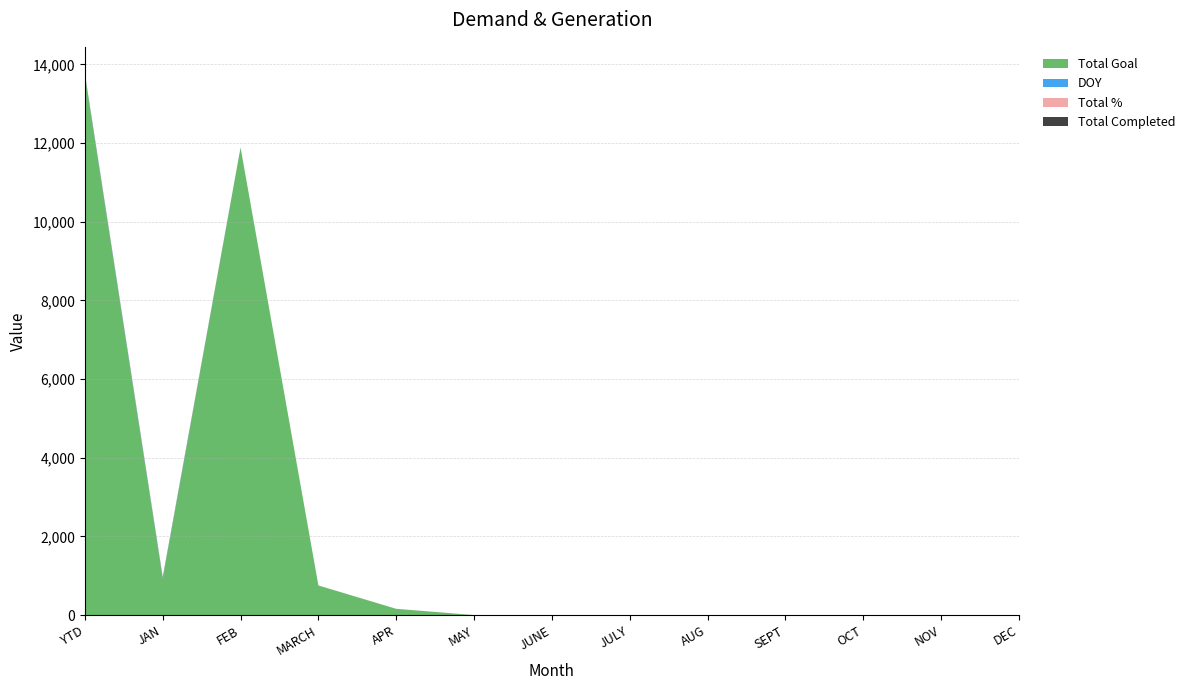

Reading left to right, transcribe all the data shown in this chart.

Total Completed: 23	23	0	0	0	0	0	0	0	0	0	0	0
Total Goal: 13721	921	11888	753	159	0	0	0	0	0	0	0	0
DOY: 15	15	0	0	0	0	0	0	0	0	0	0	0
Total %: 1	1	1	1	1	1	1	1	1	1	1	1	1